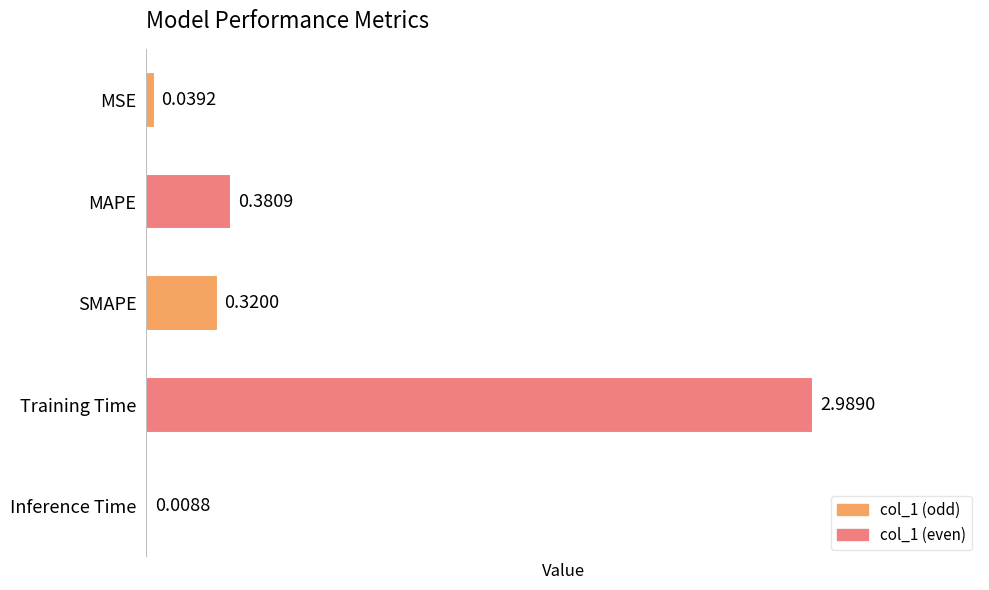

What is the sum of the values at Training Time and Inference Time?

3.0